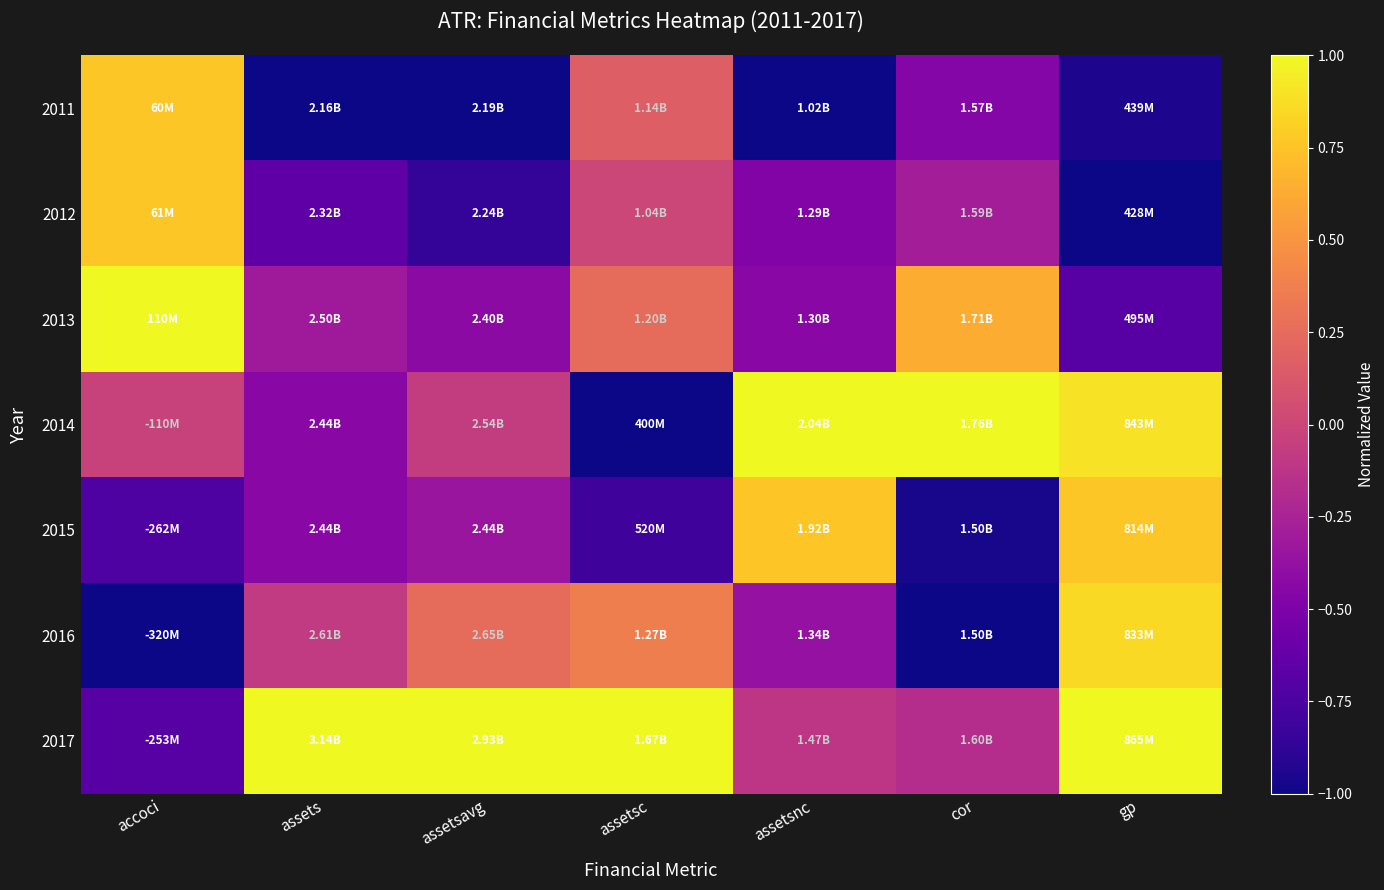

Rank the series at assetsc from lowest to highest value.

2014, 2015, 2012, 2011, 2013, 2016, 2017